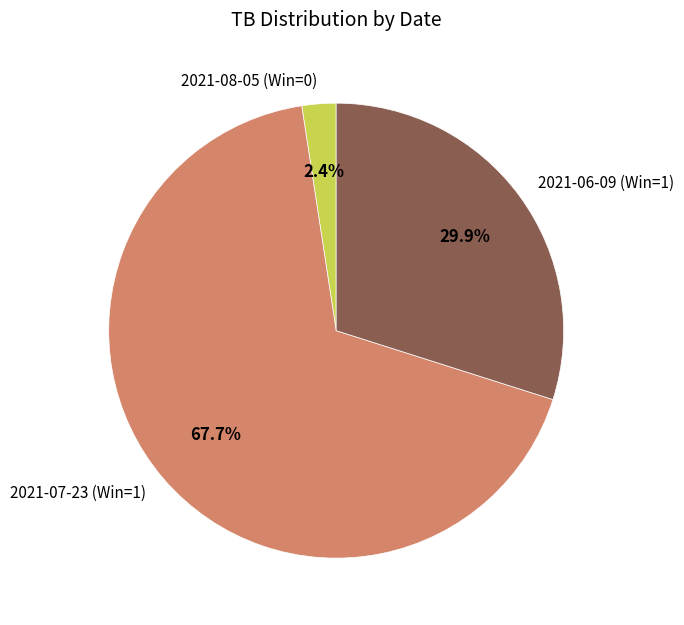

Rank the categories by value from lowest to highest.

2021-08-05 (Win=0), 2021-06-09 (Win=1), 2021-07-23 (Win=1)